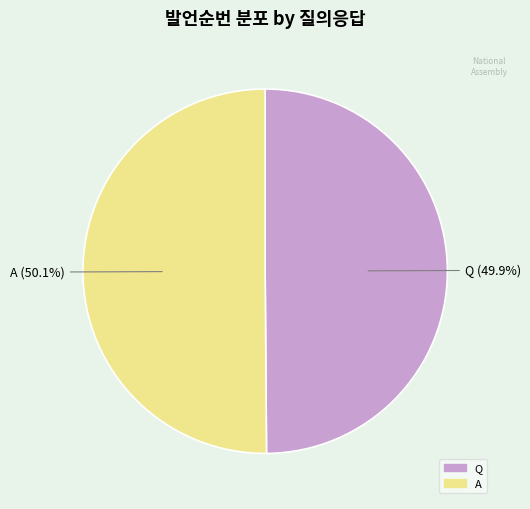

To the nearest percent, what percentage of the pie is A?

50%